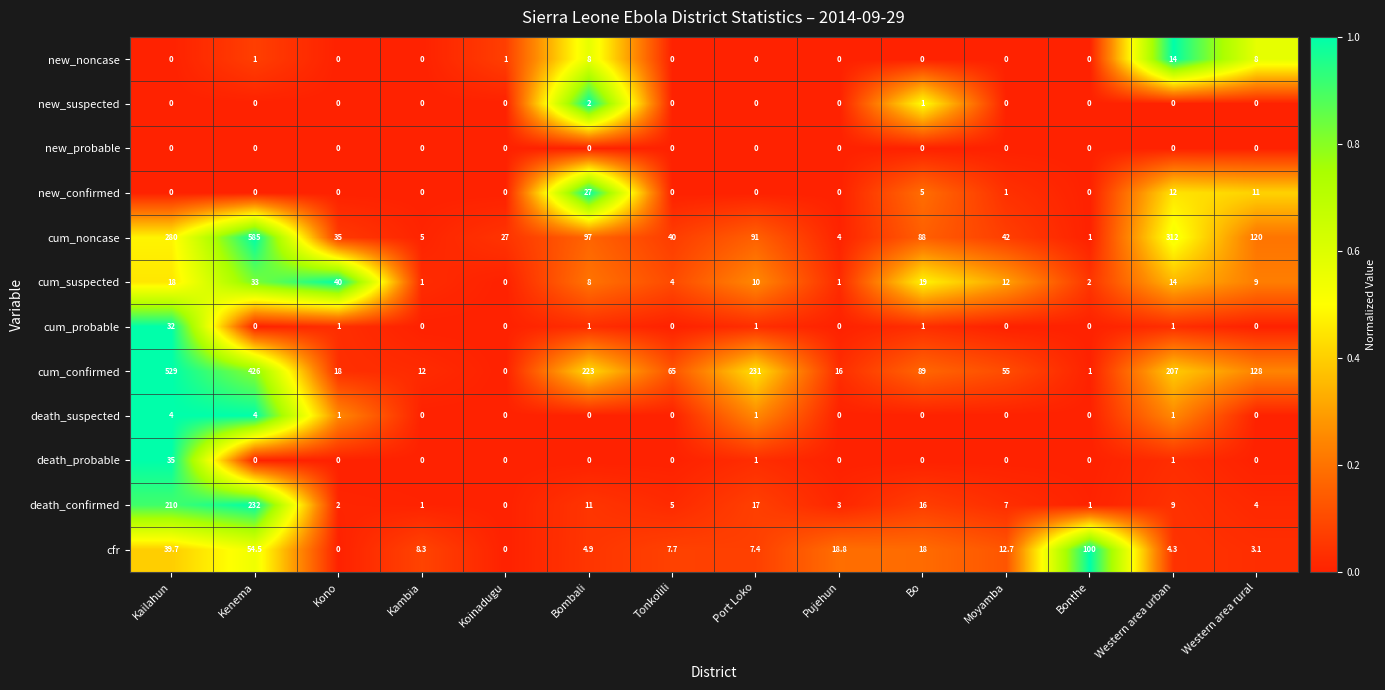

True or false: cum_suspected has a value of 31.2 at Kailahun.

False